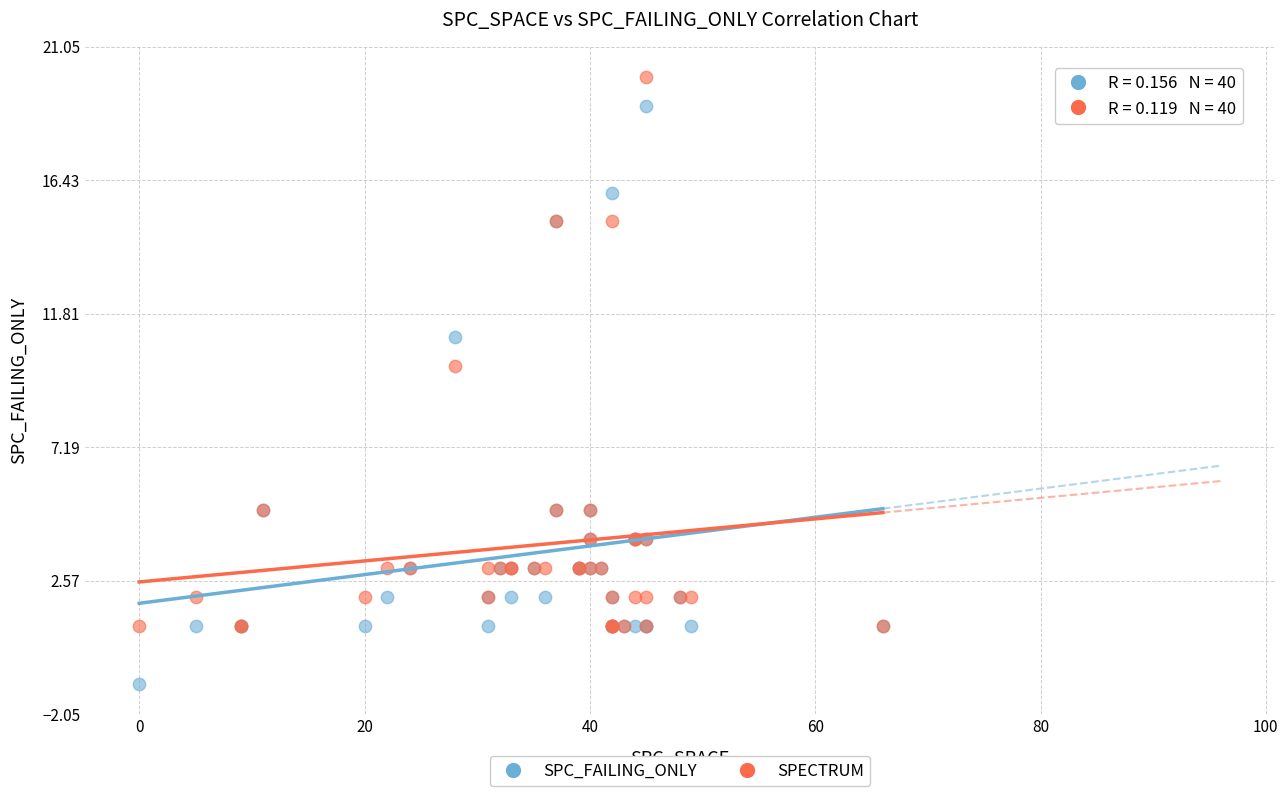

What are all the series names shown in the legend?

SPC_FAILING_ONLY, SPECTRUM